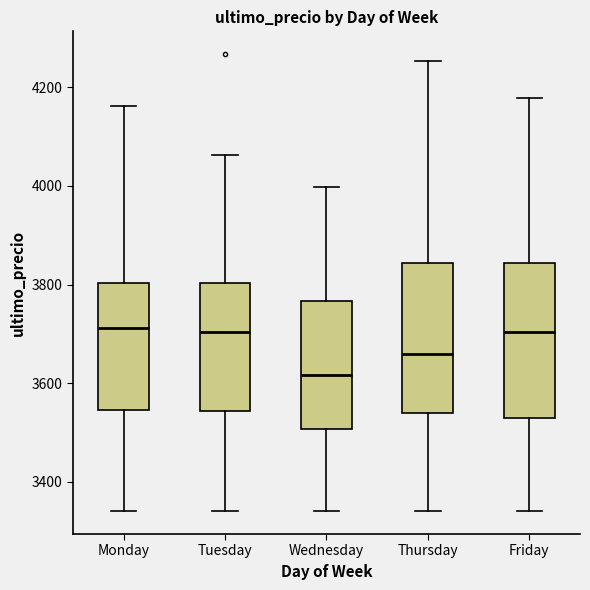

Where does the upper whisker of the box for Thursday end on the y-axis? The values are not printed on the chart, so give them approximately, as read against the axis.

4260